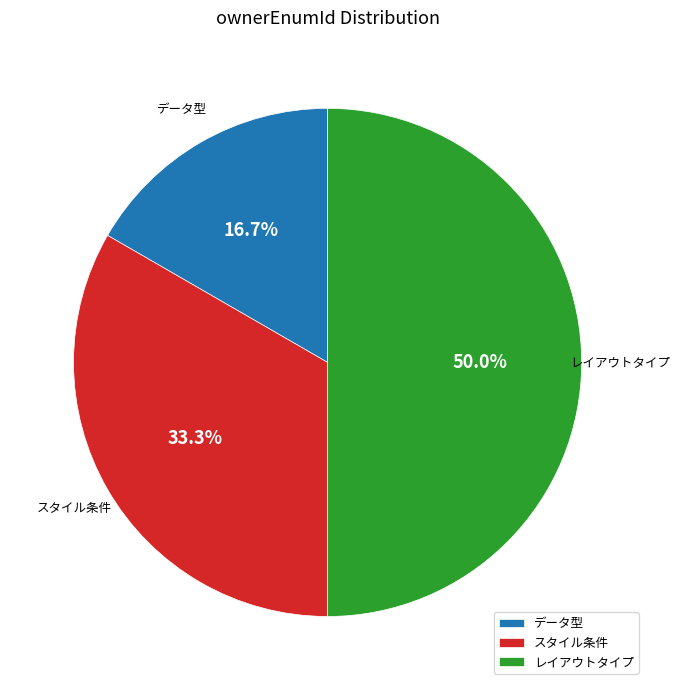

How many slices are in this pie chart?

3